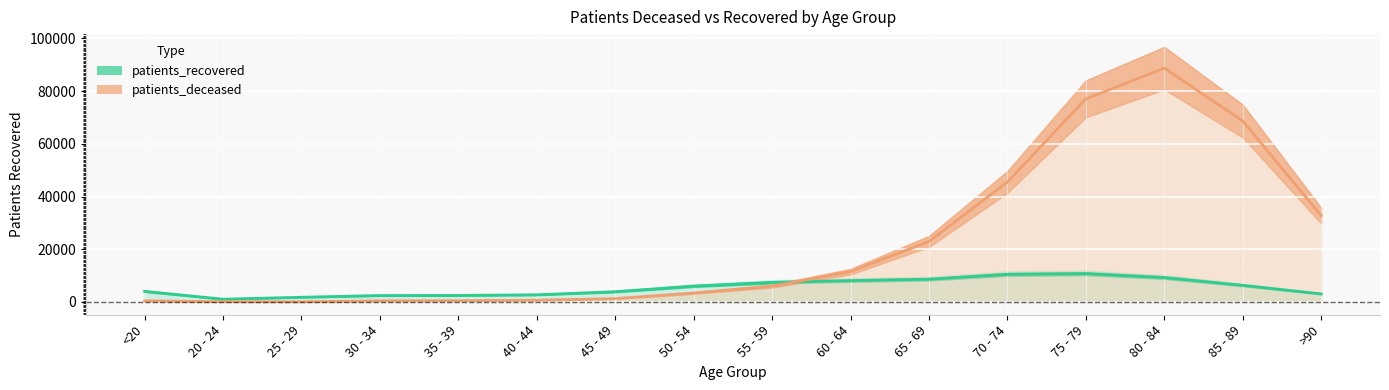

Reading right to left, list all the values displayed in this chart.

patients_deceased: >90=32752.5	85 - 89=68612.5	80 - 84=88687.5	75 - 79=77027.5	70 - 74=45512.5	65 - 69=22962.5	60 - 64=11495.0	55 - 59=6022.5	50 - 54=3410.0	45 - 49=1292.5	40 - 44=660.0	35 - 39=495.0	30 - 34=440.0	25 - 29=82.5	20 - 24=110.0	<20=440.0
patients_recovered: >90=3069.0	85 - 89=6309.0	80 - 84=9250.2	75 - 79=10752.3	70 - 74=10478.7	65 - 69=8630.1	60 - 64=8104.5	55 - 59=7430.4	50 - 54=6016.5	45 - 49=3896.1	40 - 44=2729.7	35 - 39=2496.6	30 - 34=2449.8	25 - 29=1798.2	20 - 24=1062.0	<20=4026.6